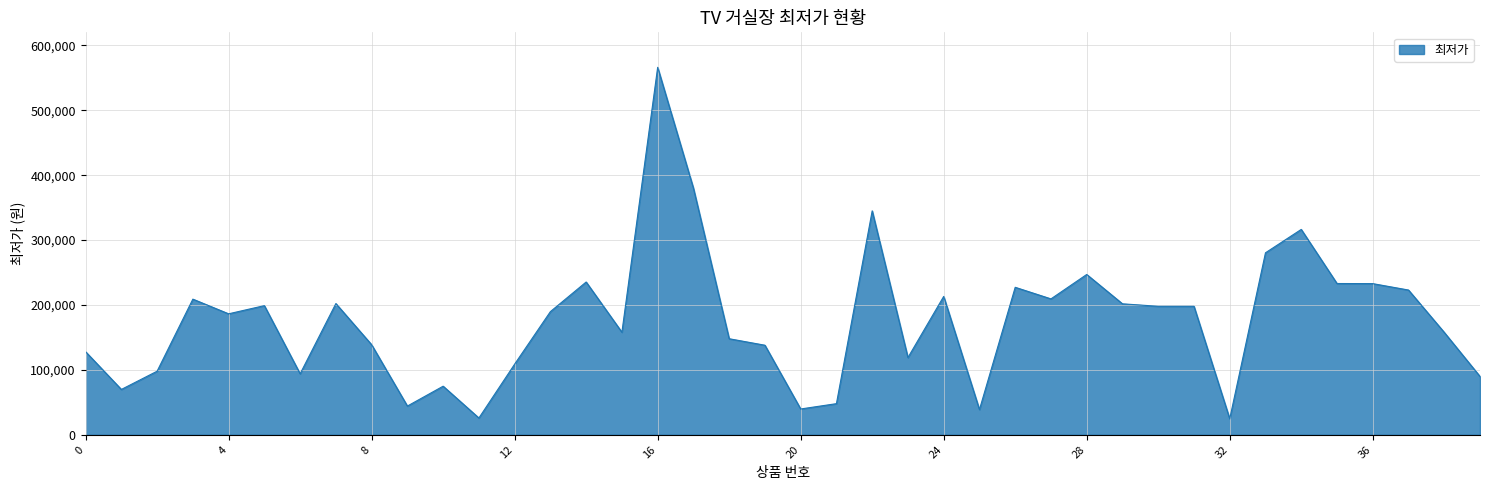

What is the maximum value shown in the chart?

566100